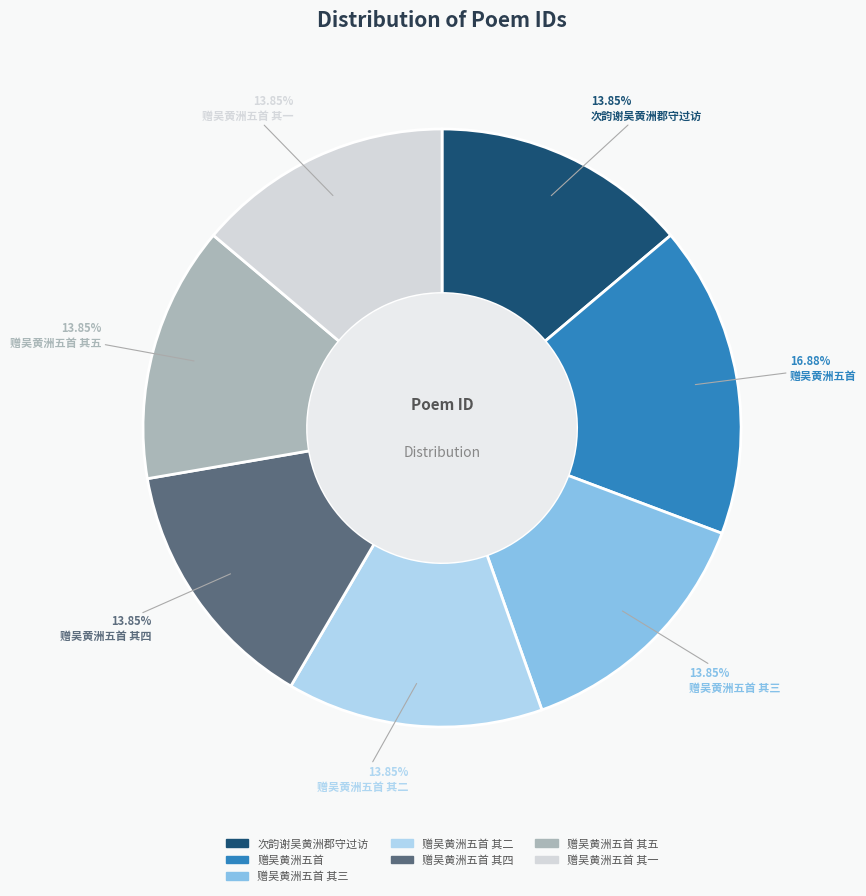

Does any single category account for the majority?

No